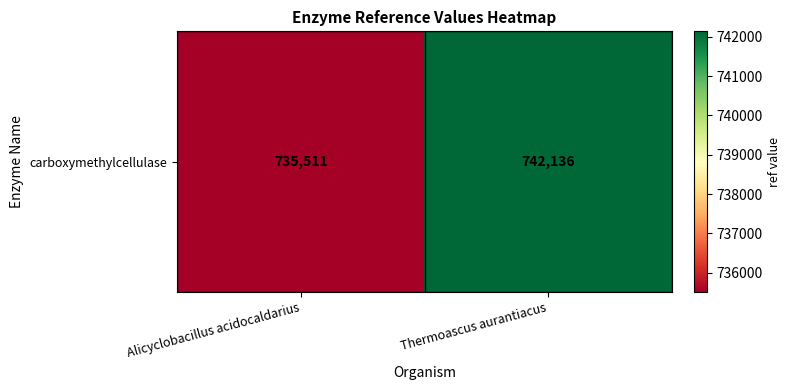

Approximately how many times larger is the value at Alicyclobacillus acidocaldarius compared to Thermoascus aurantiacus?

1.0